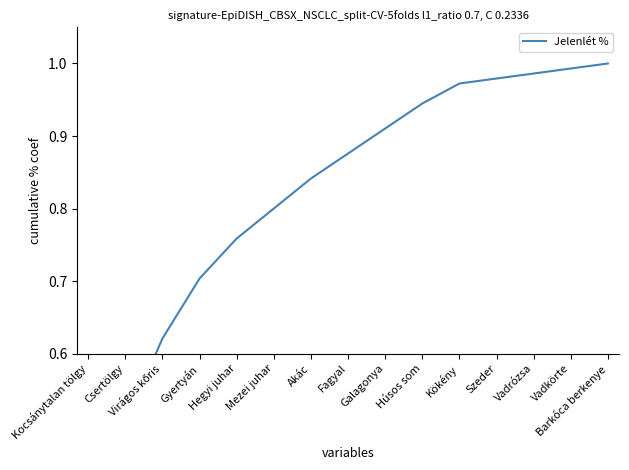

What is the label of the 3rd point from the right?

Vadrózsa